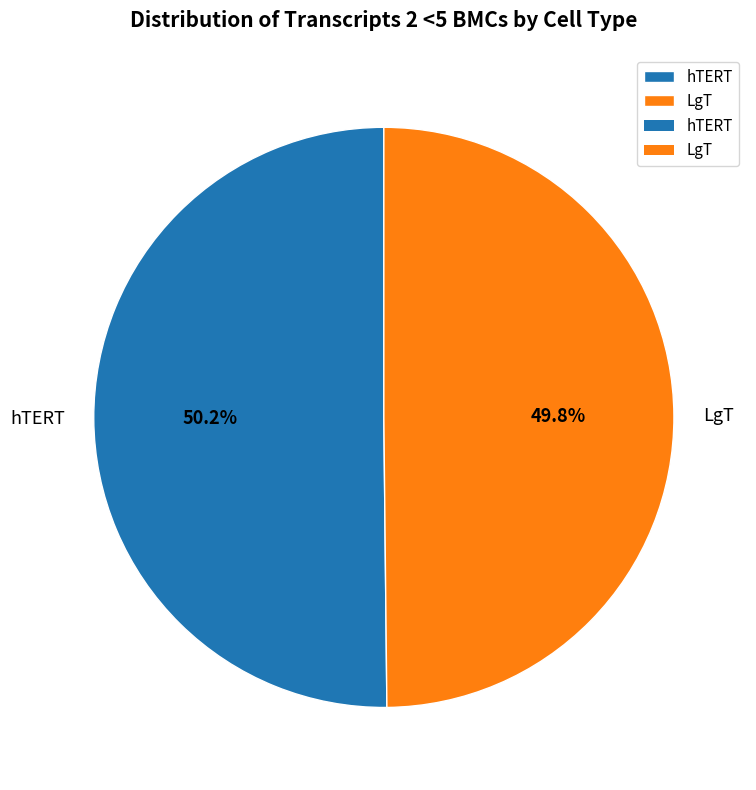

What is the ratio of the value at hTERT to the value at LgT?

1.0